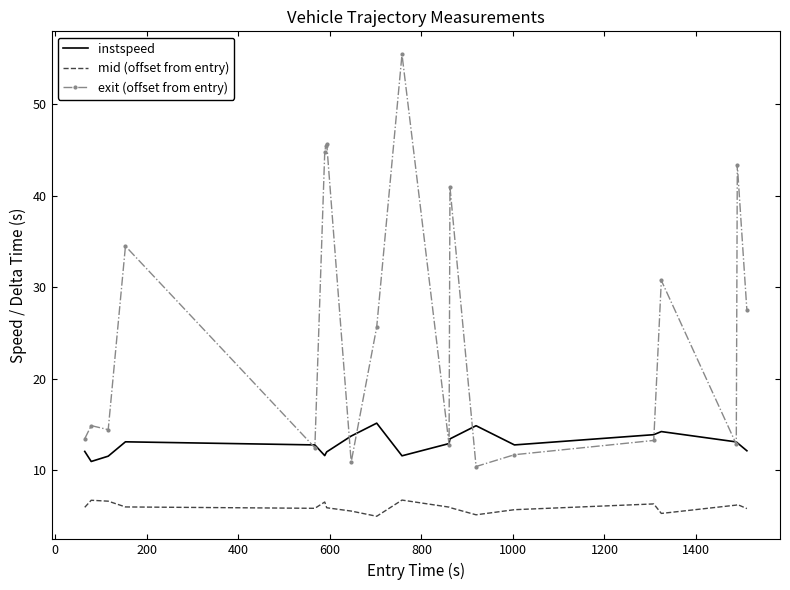

Rank the series by their average value, from lowest to highest.

mid (offset from entry), instspeed, exit (offset from entry)